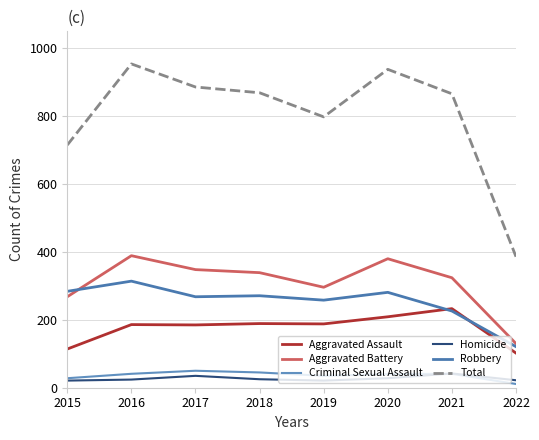

Is the value of Homicide at 2016 greater than the value of Aggravated Battery at 2015?

No